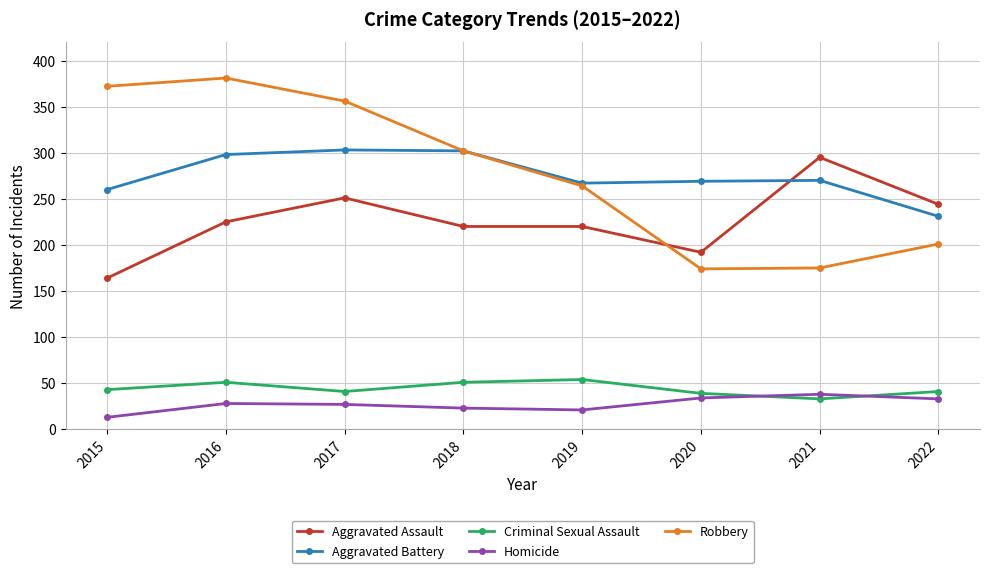

Which series has the largest range (max minus min)?

Robbery